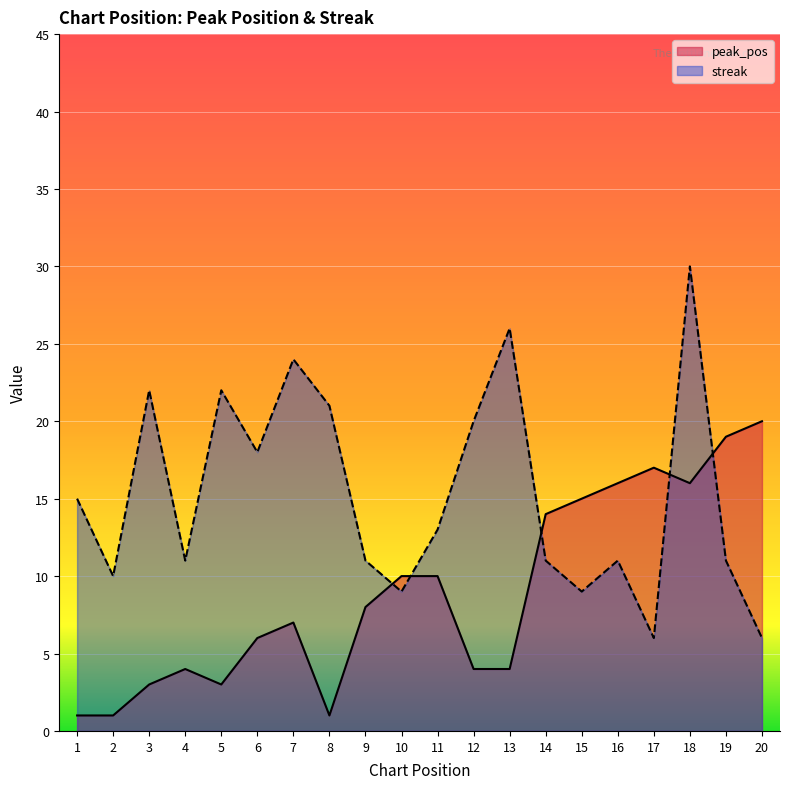

Reading right to left, list all the values displayed in this chart.

peak_pos: 20	19	16	17	16	15	14	4	4	10	10	8	1	7	6	3	4	3	1	1
streak: 6	11	30	6	11	9	11	26	20	13	9	11	21	24	18	22	11	22	10	15